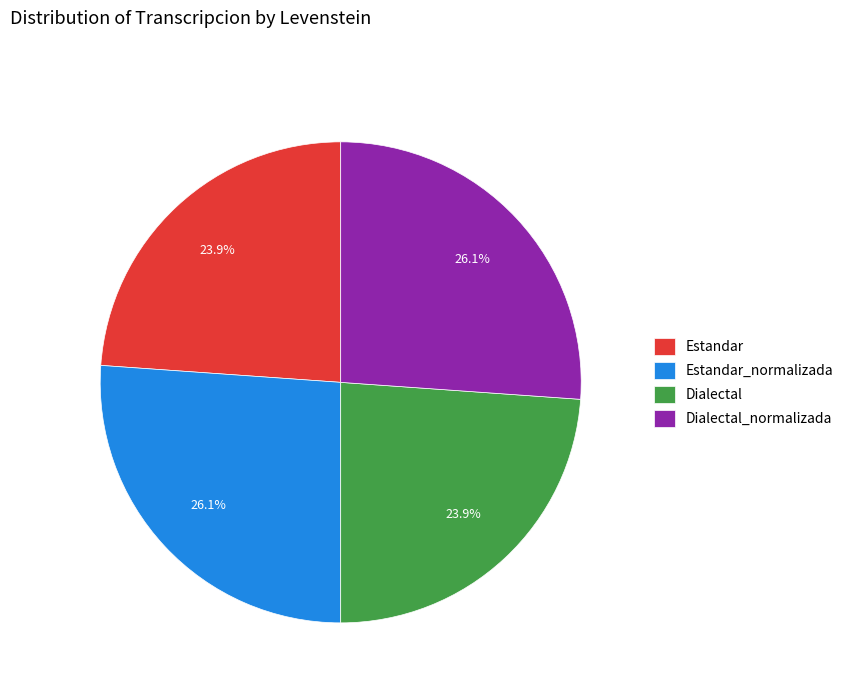

To the nearest percent, what is the combined percentage of Estandar_normalizada and Dialectal_normalizada?

52%